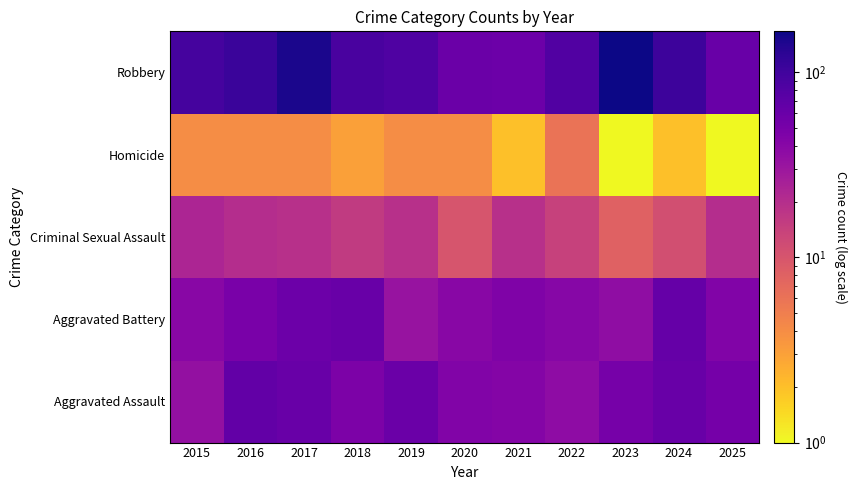

Which has a higher value, 2021 or 2016?

2016